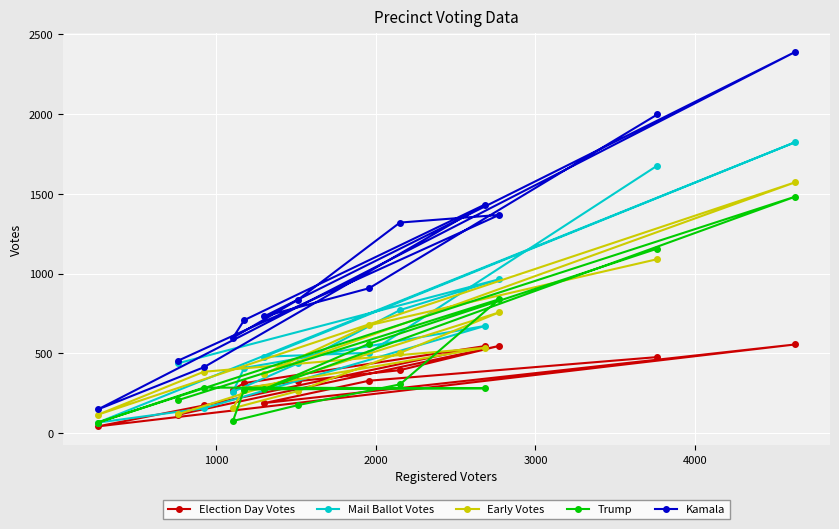

What is the lowest value of the Early Votes series?

116